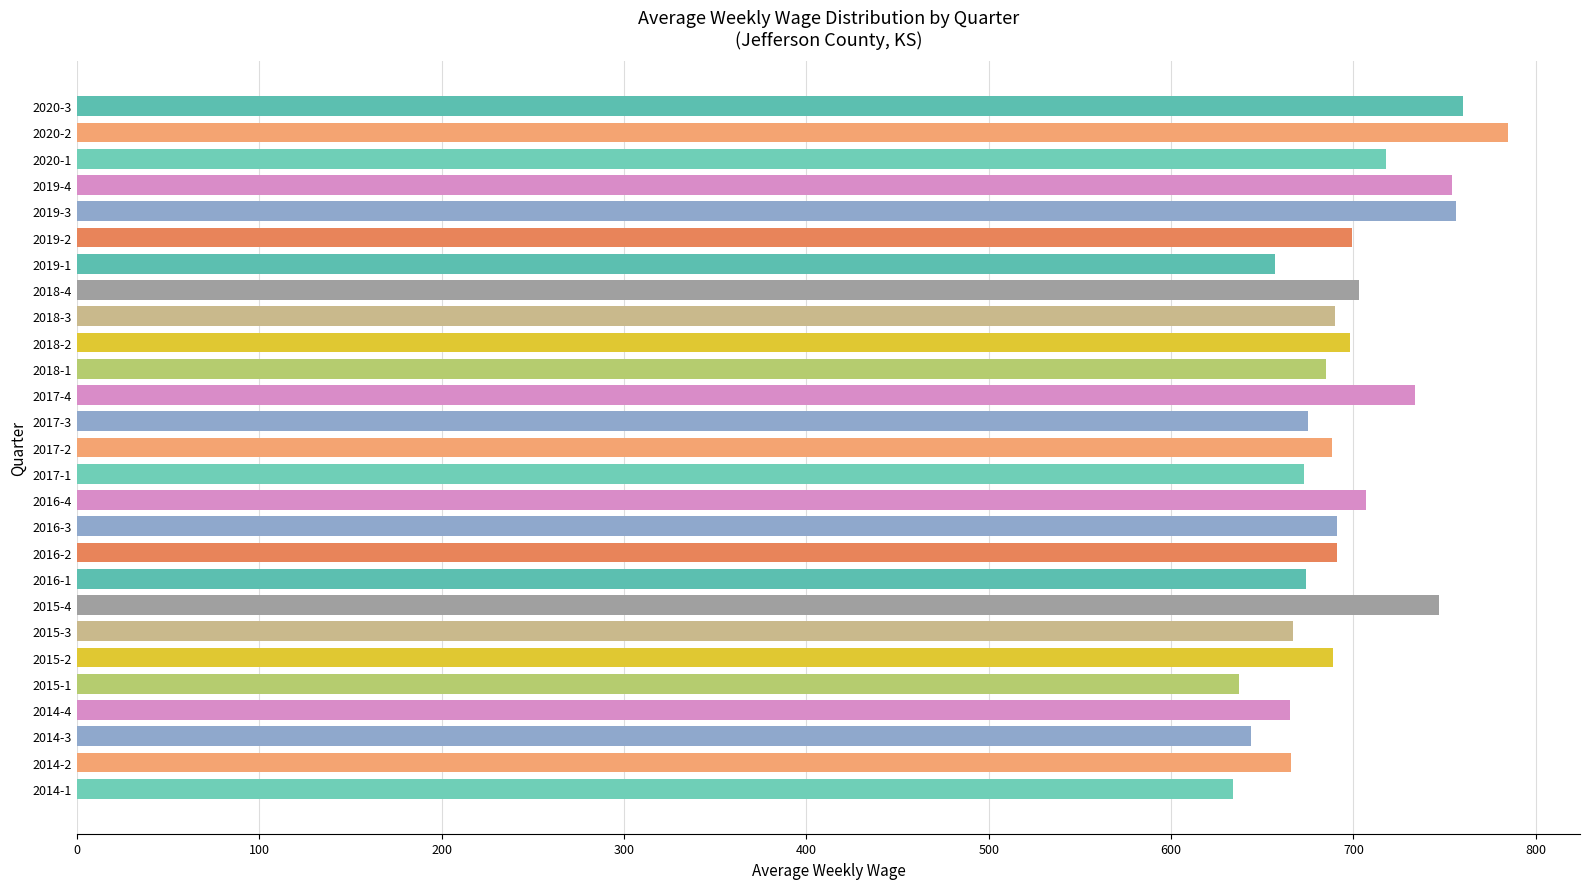

Does the chart contain stacked bars?

No